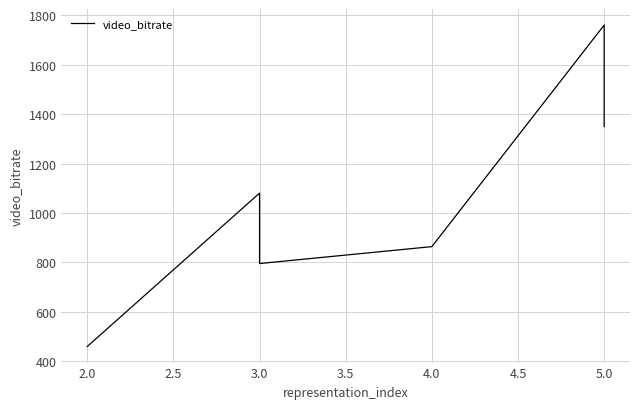

Reading left to right, what are all the values shown in this chart?

458.5	1080.1	799.3	794.7	863.3	1761.0	1349.9